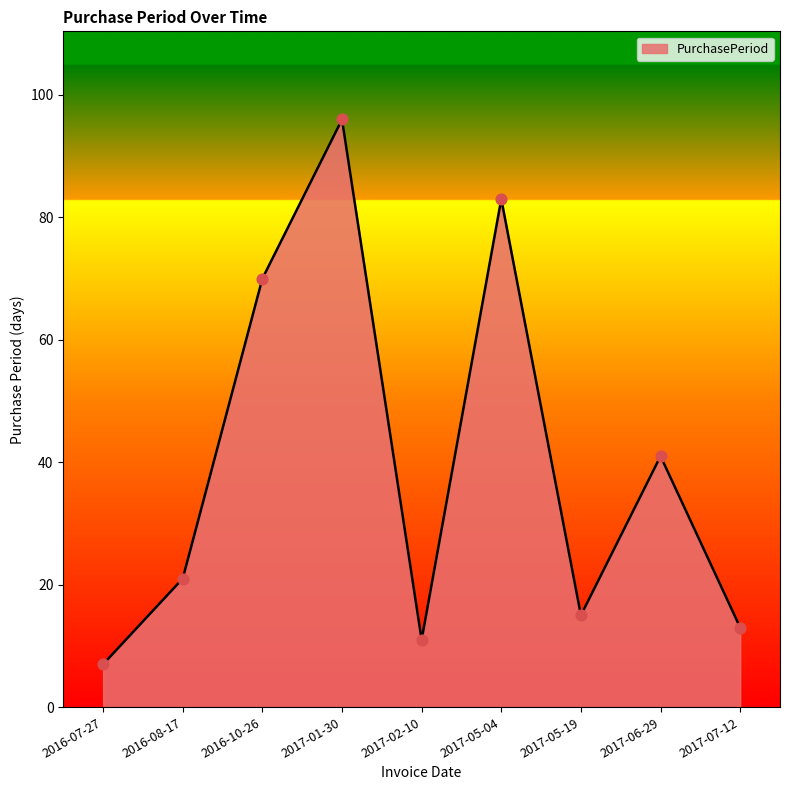

Approximately how many times larger is the value at 2016-07-27 compared to 2017-05-19?

0.5